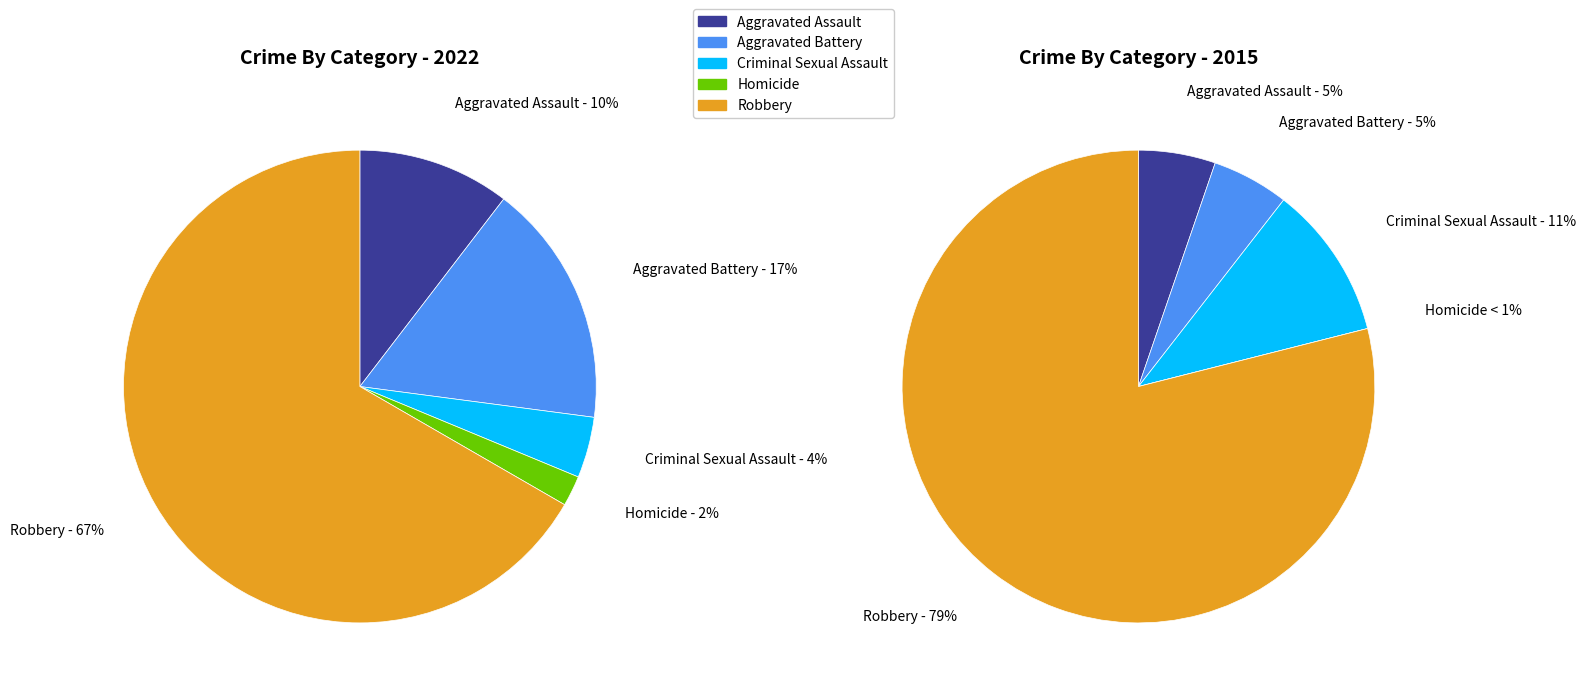

True or false: values_2022 accounts for 1% of the total.

False